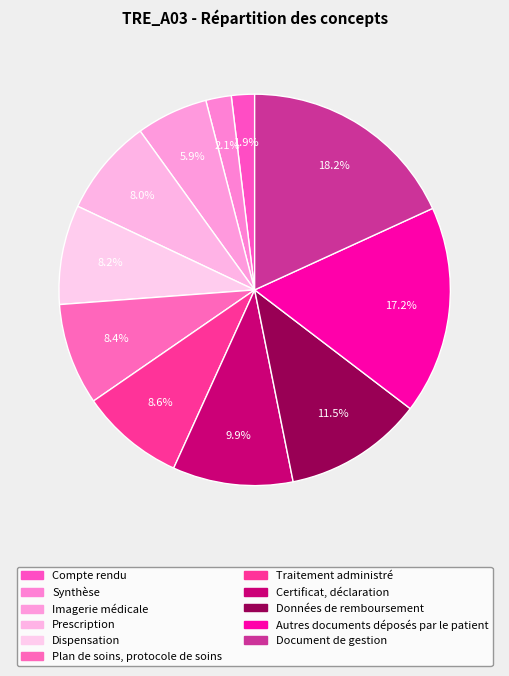

How much of the chart is everything except Compte rendu?

98.1%